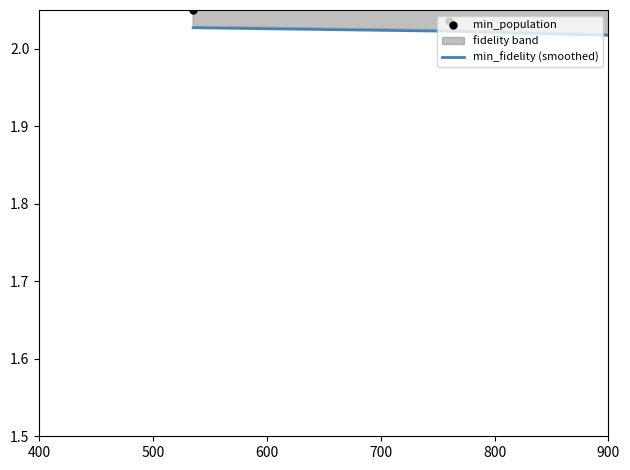

Is the value of min_population at 37 greater than the value of min_fidelity (smoothed) at 17?

No